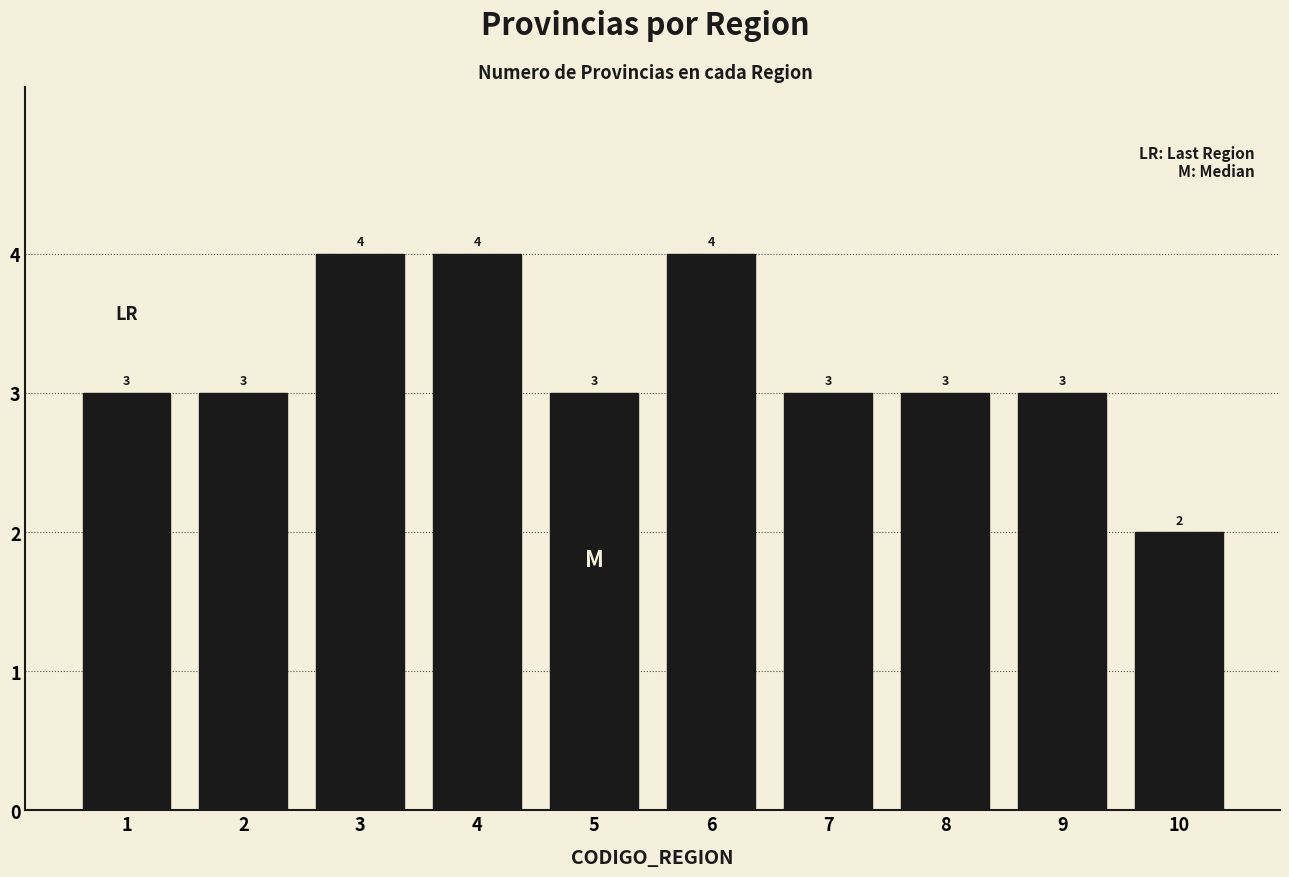

Reading right to left, extract all data points from this chart.

2	3	3	3	4	3	4	4	3	3